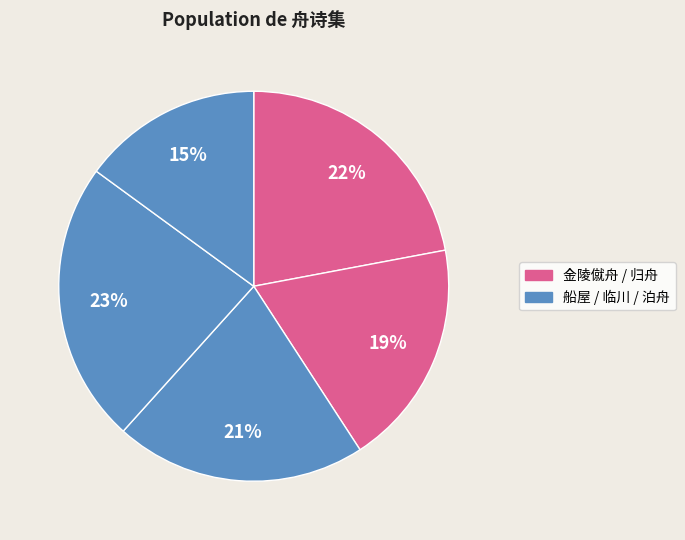

To the nearest percent, what is the difference between the largest and smallest slice percentages?

8%